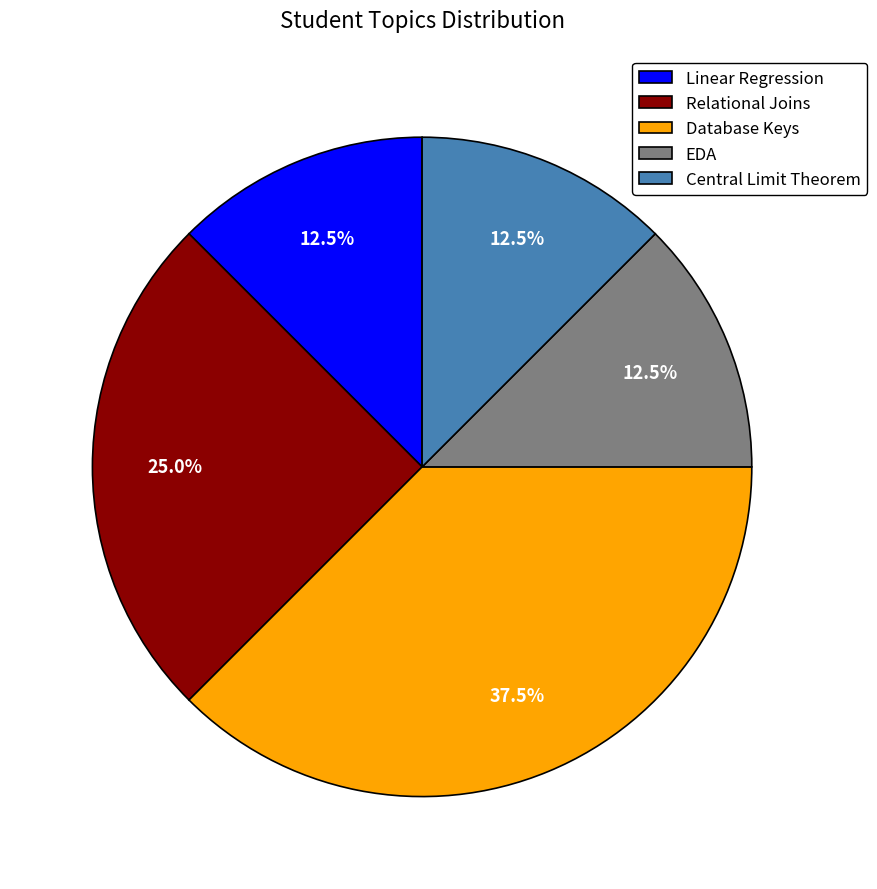

Is there a majority slice in this chart?

No